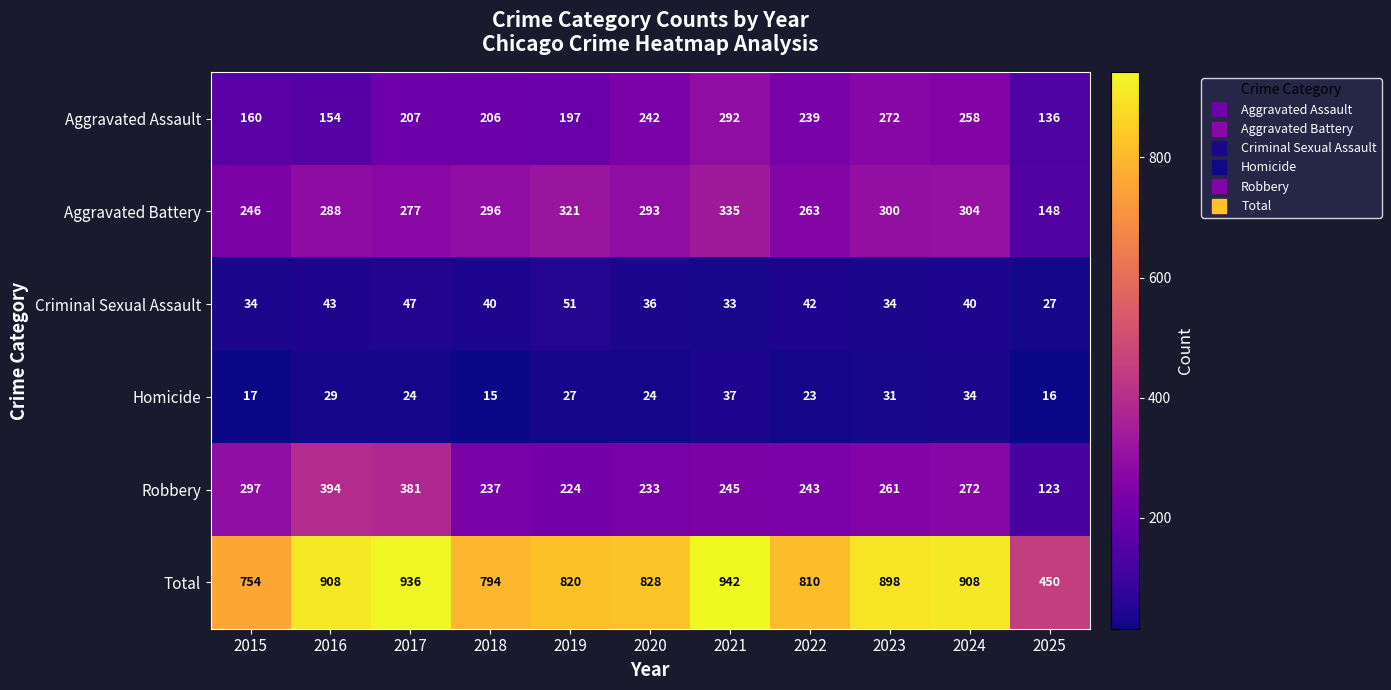

At which category does the chart reach its peak across all series?

2021